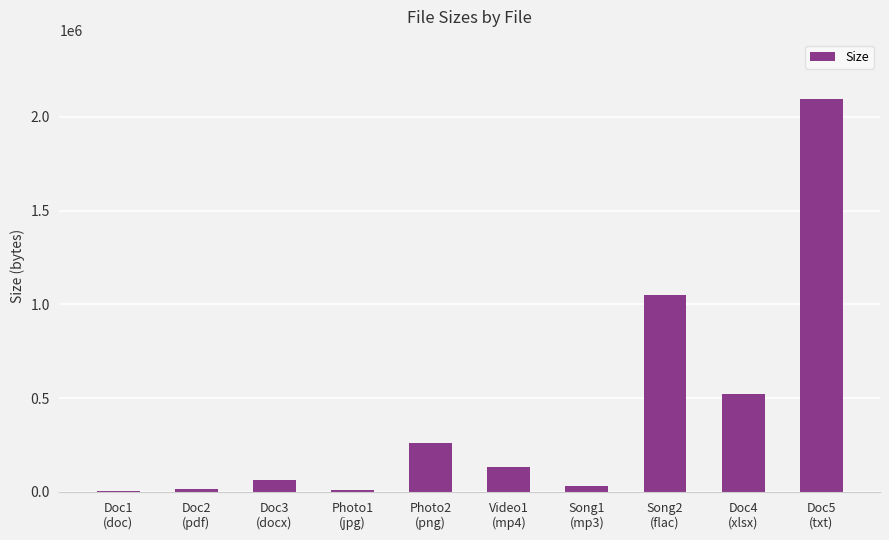

True or false: the data shows 65536 at Doc3
(docx).

True